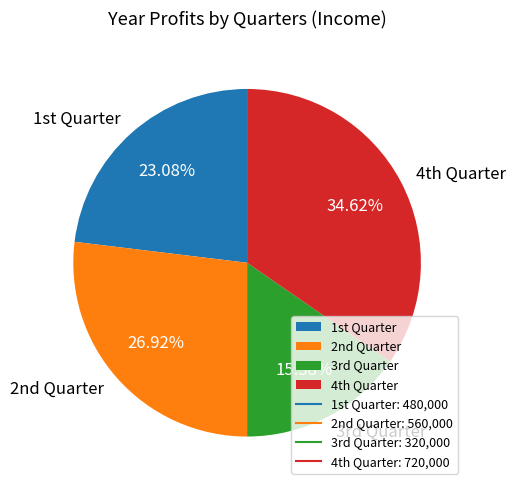

To the nearest percent, what is the difference between the largest and smallest slice percentages?

19%